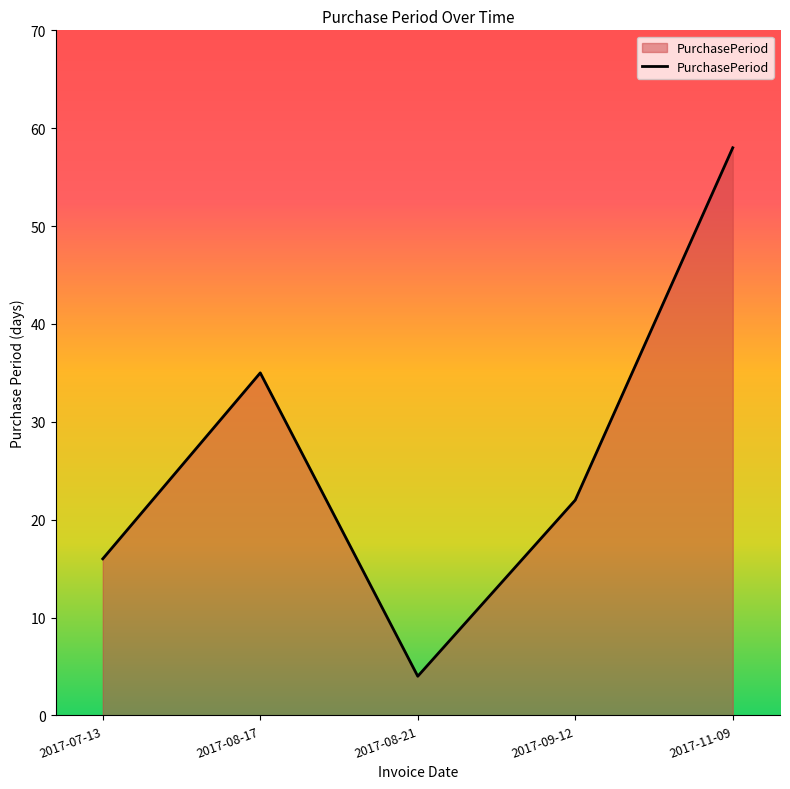

Approximately how many times larger is the value at 2017-08-17 compared to 2017-09-12?

1.6